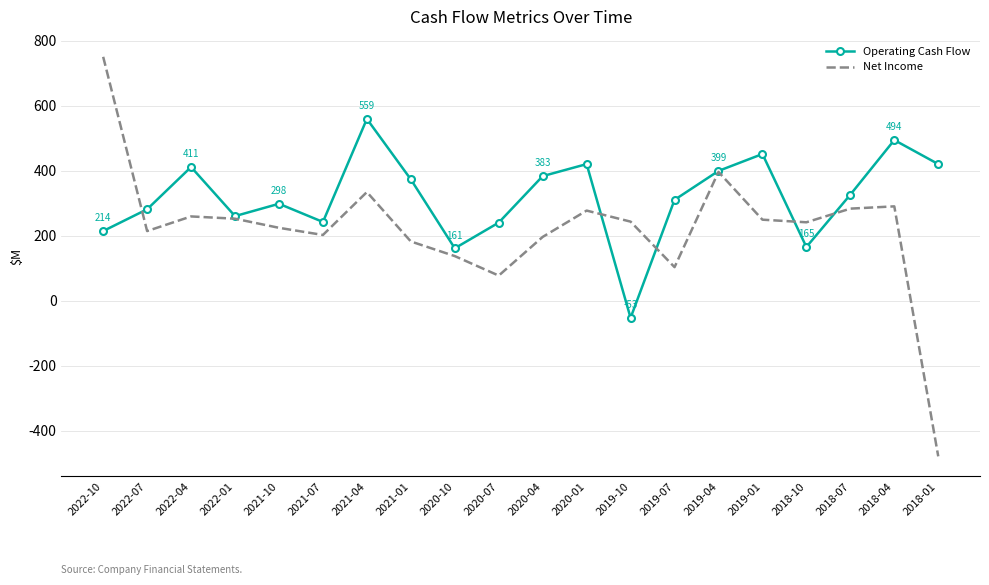

At which category is the sum across all series the highest?

2022-10